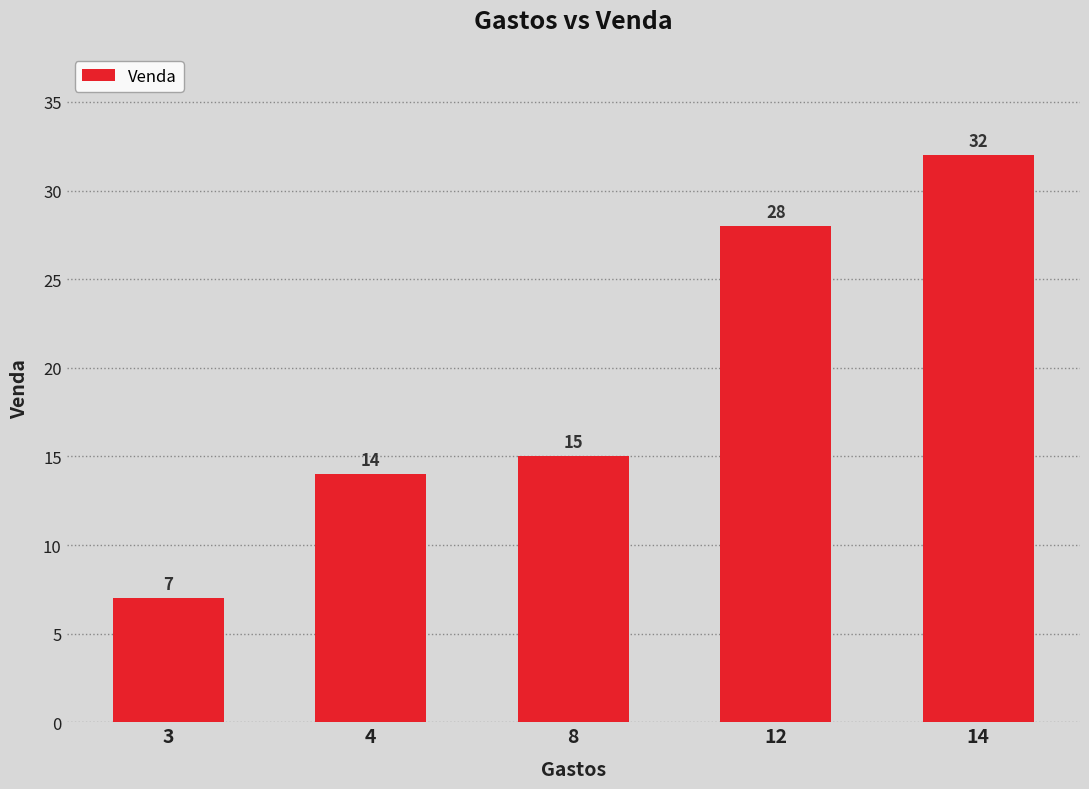

Reading left to right, list all the values displayed in this chart.

7	14	15	28	32